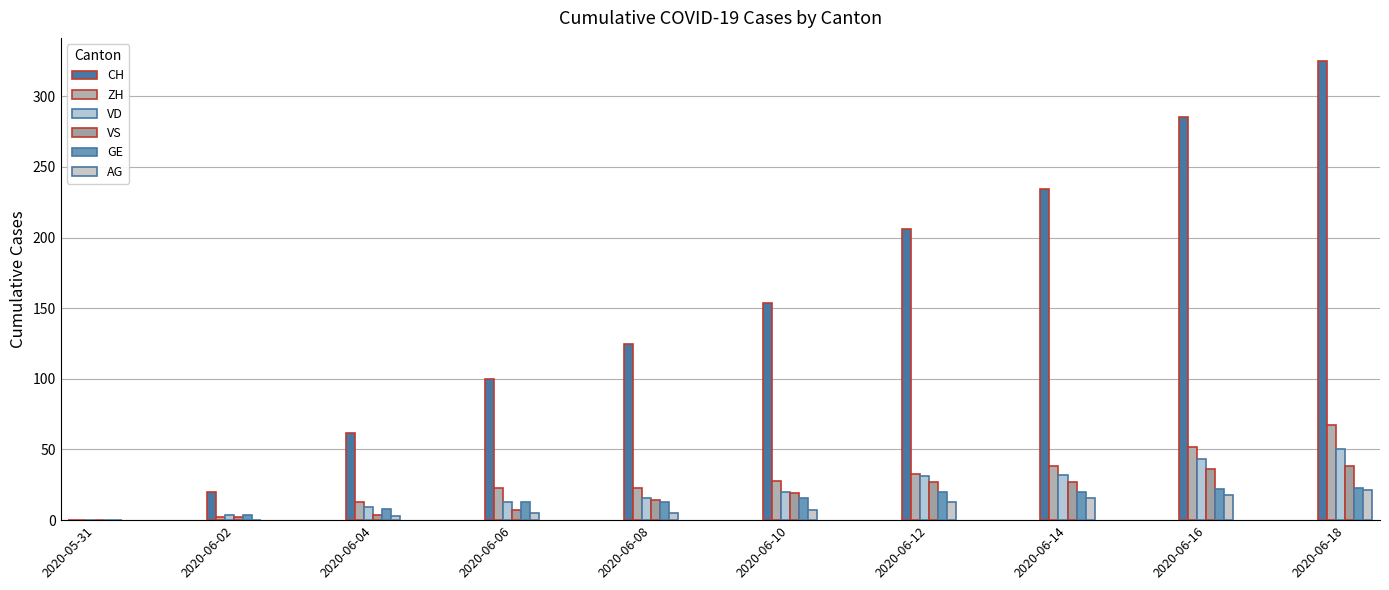

Rank the series at 2020-06-16 from lowest to highest value.

AG, GE, VS, VD, ZH, CH